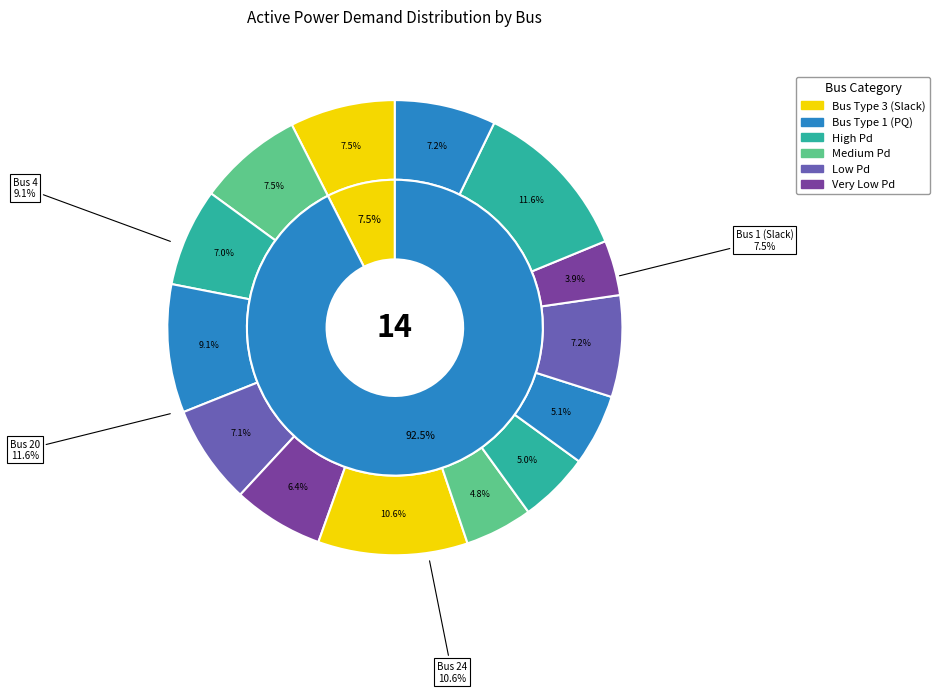

To the nearest percent, what is the average slice percentage?

7%